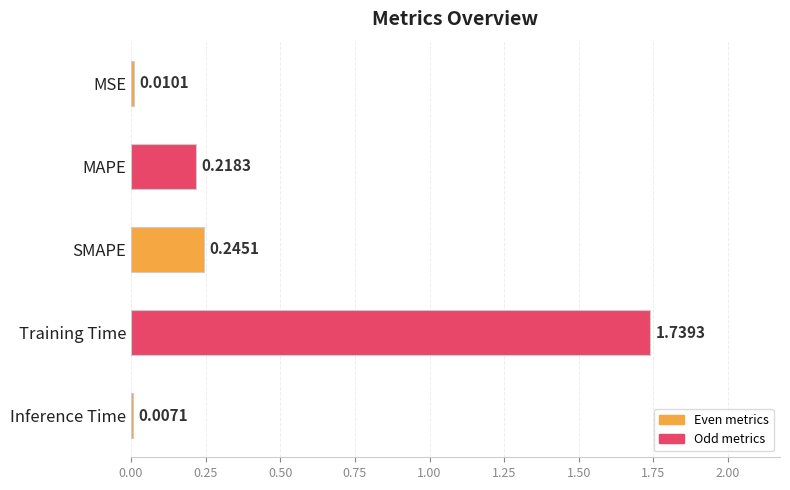

How many bars are there in total?

5